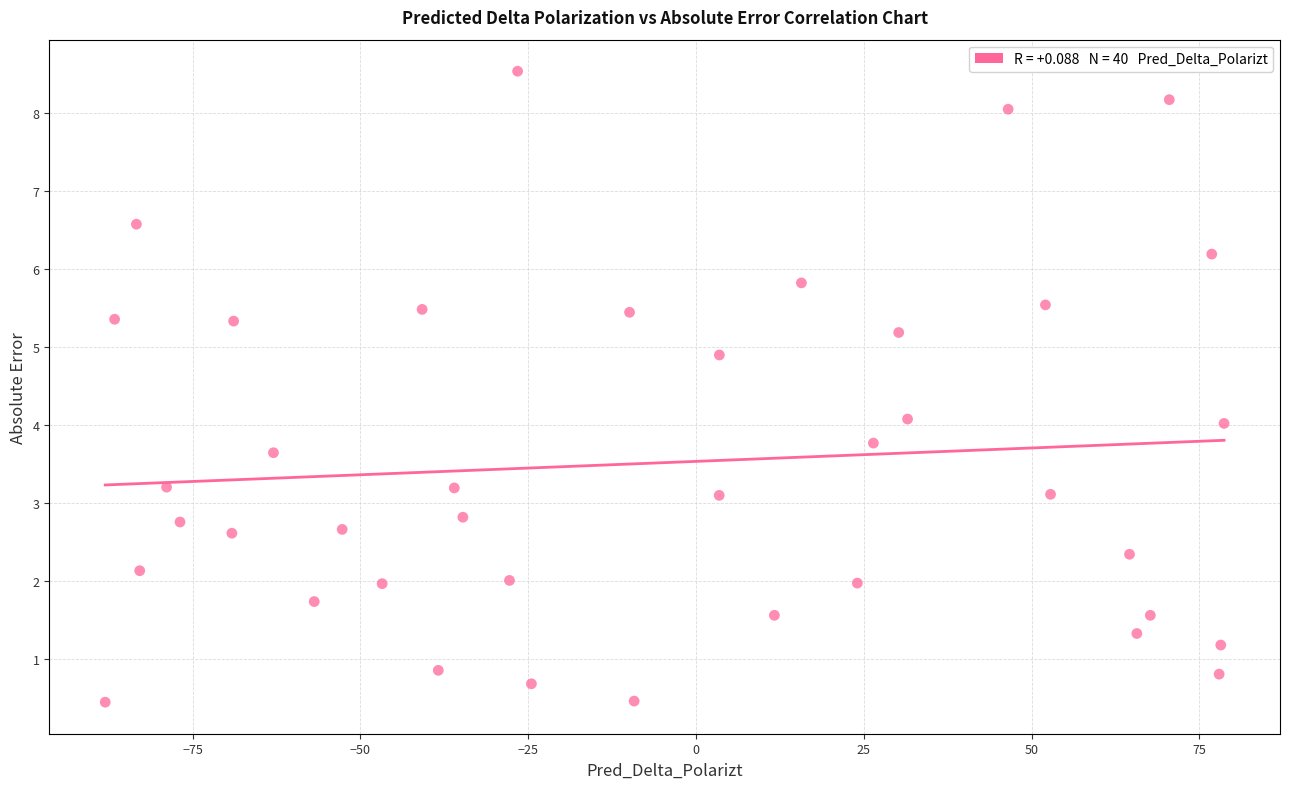

What is the range of Y values (max minus min)?

8.1